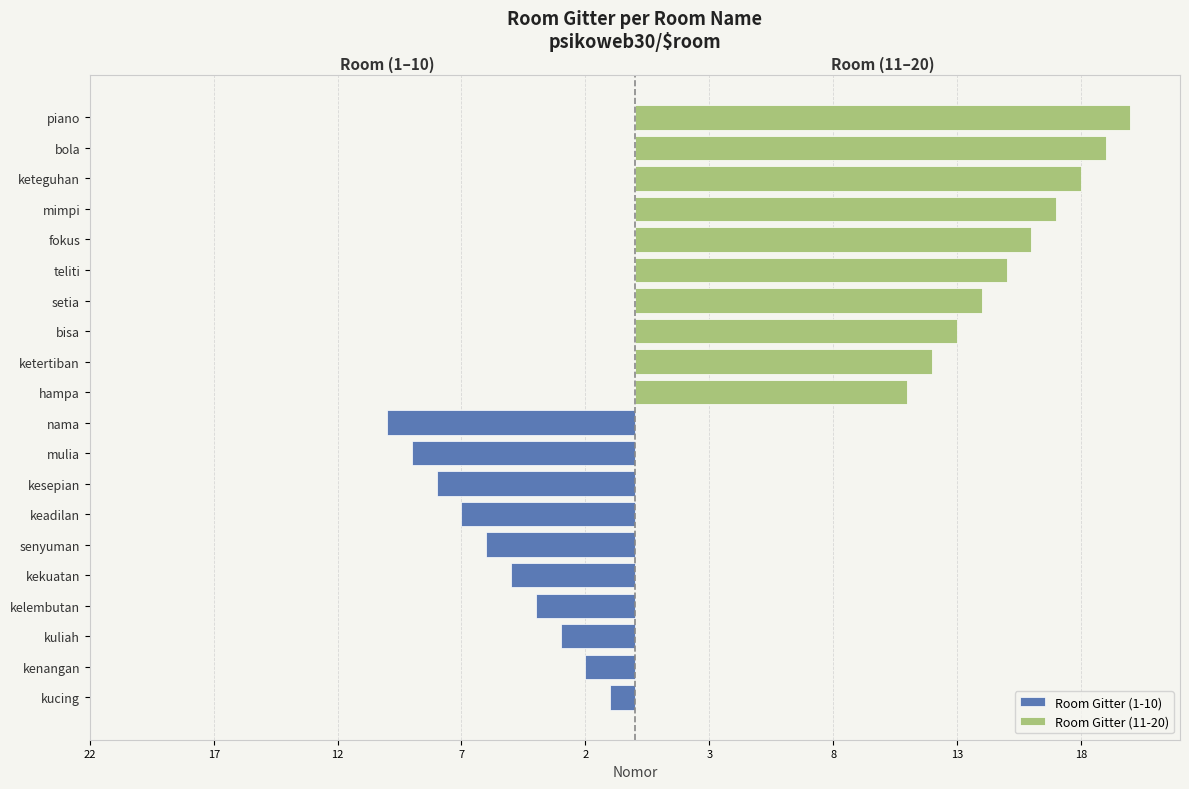

Count the Room Gitter (11-20) values in the range 13 to 18.

6